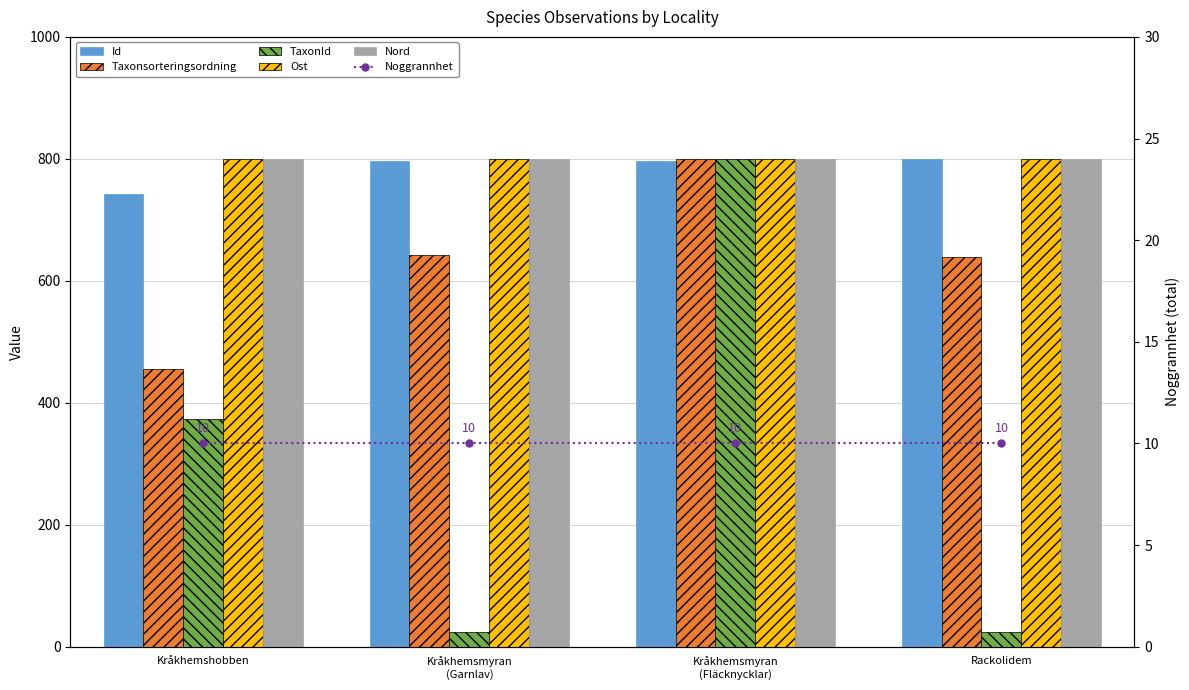

The Nord series shows 1074.4 at Kråkhemsmyran
(Fläcknycklar). True or false?

False